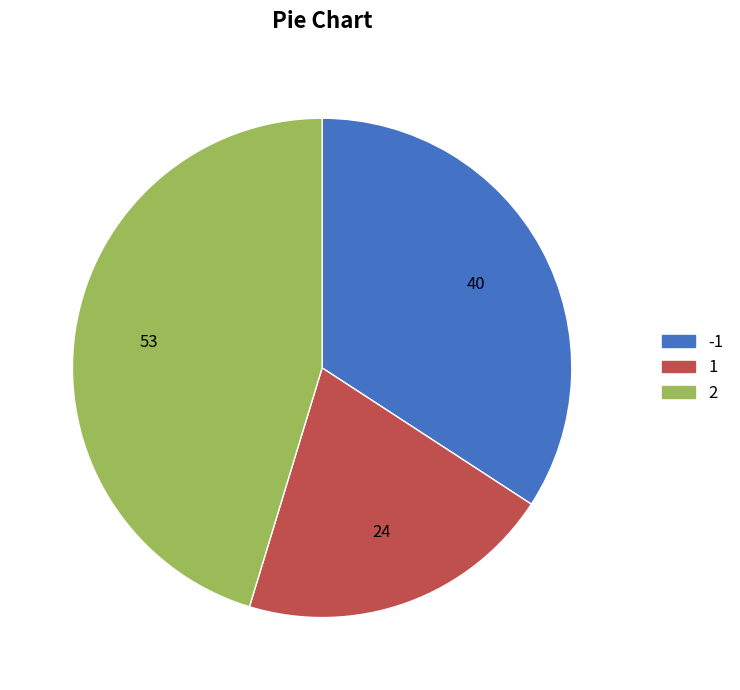

Which has a higher value, -1 or 2?

2